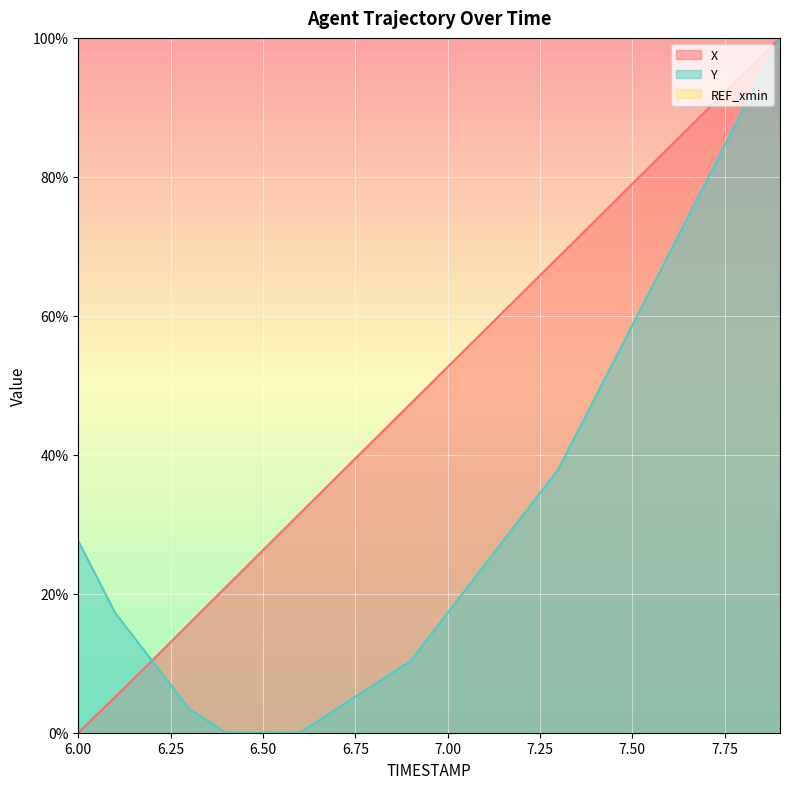

How many intersections are there between X and Y?

1